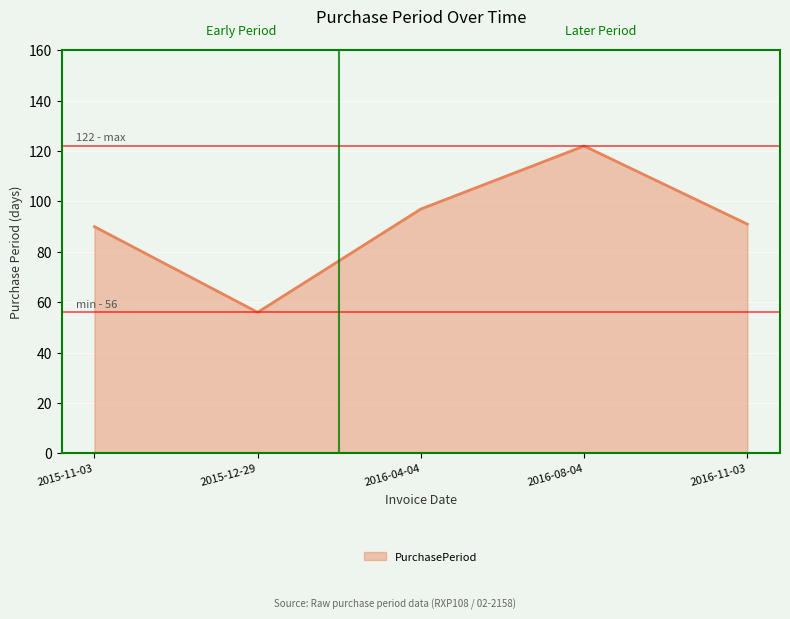

What is the difference between the values at 2016-11-03 and 2016-04-04?

6